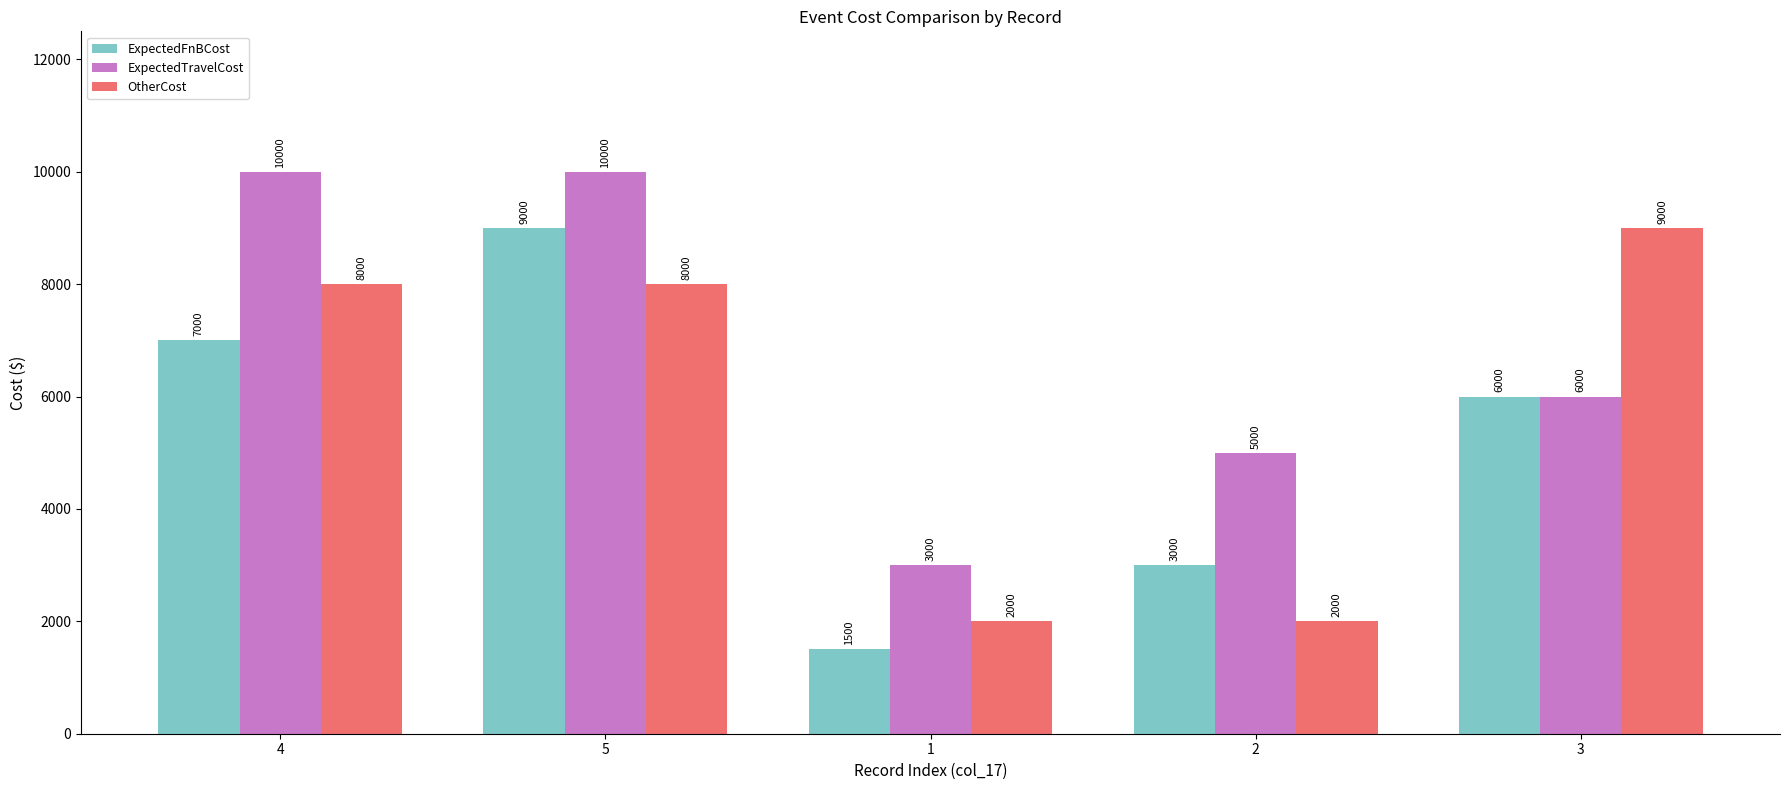

Is it true that OtherCost equals 14221 at 5?

False